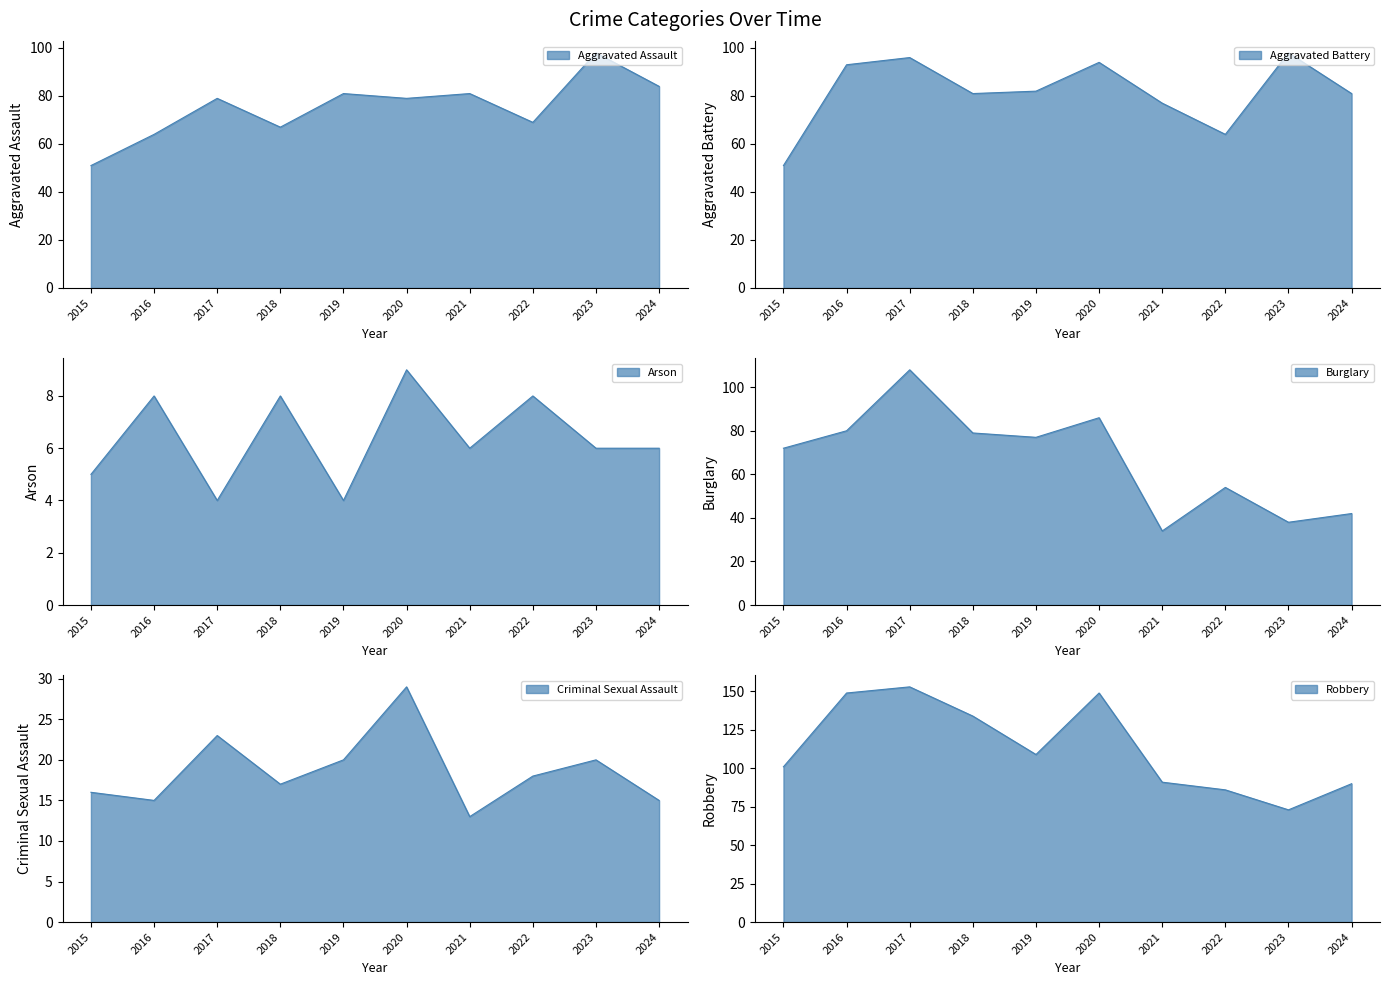

What is the value of the Arson point at the 4th from the left?

8